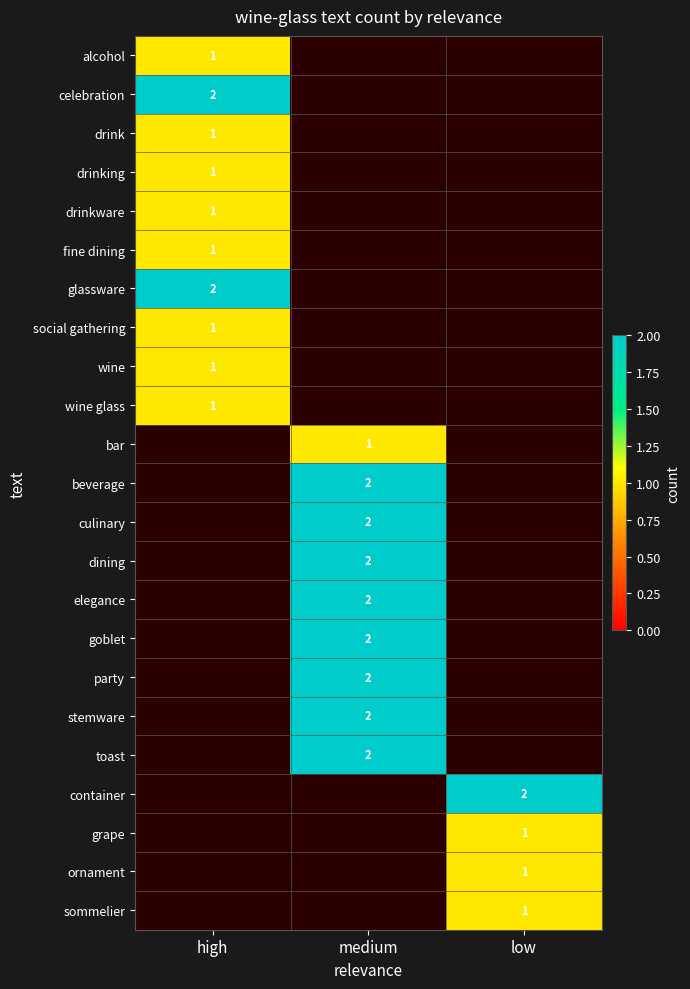

The elegance series shows 3.0 at medium. True or false?

False